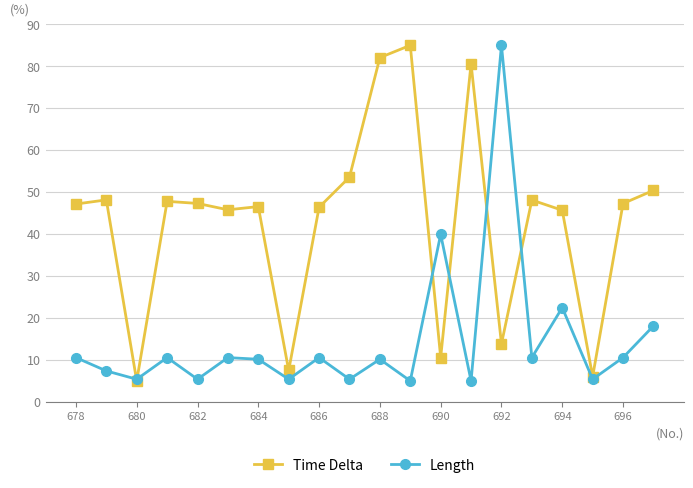

What is the value of the Length point at the 19th from the left?

10.6